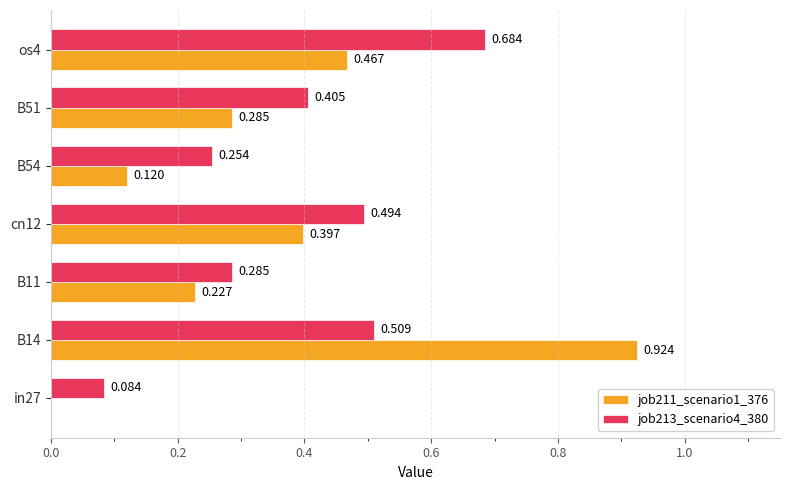

What are all the series names shown in the legend?

job211_scenario1_376, job213_scenario4_380